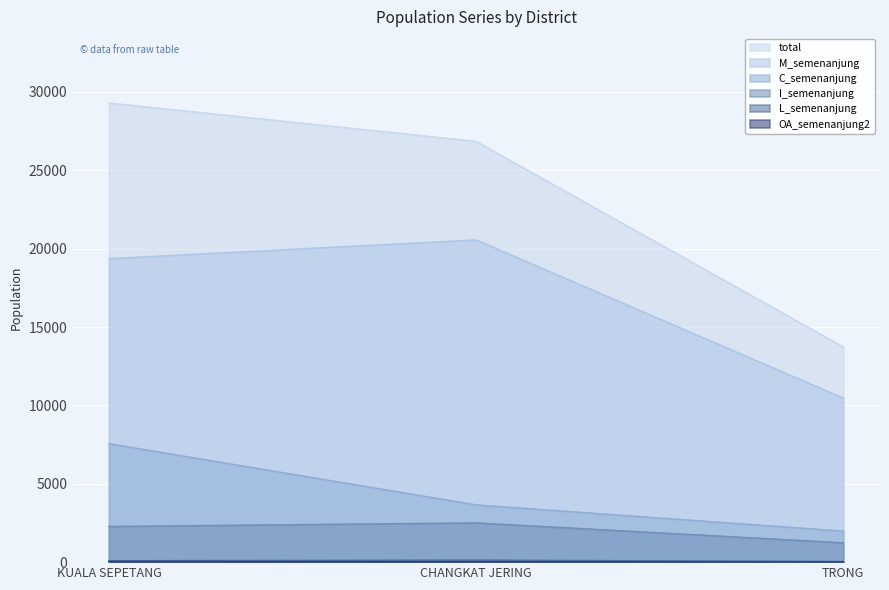

Reading left to right, extract all data points from this chart.

total: 29294	26848	13731
M_semenanjung: 19364	20559	10472
C_semenanjung: 7562	3655	1982
I_semenanjung: 2276	2504	1235
L_semenanjung: 92	130	42
OA_semenanjung2: 47	37	22